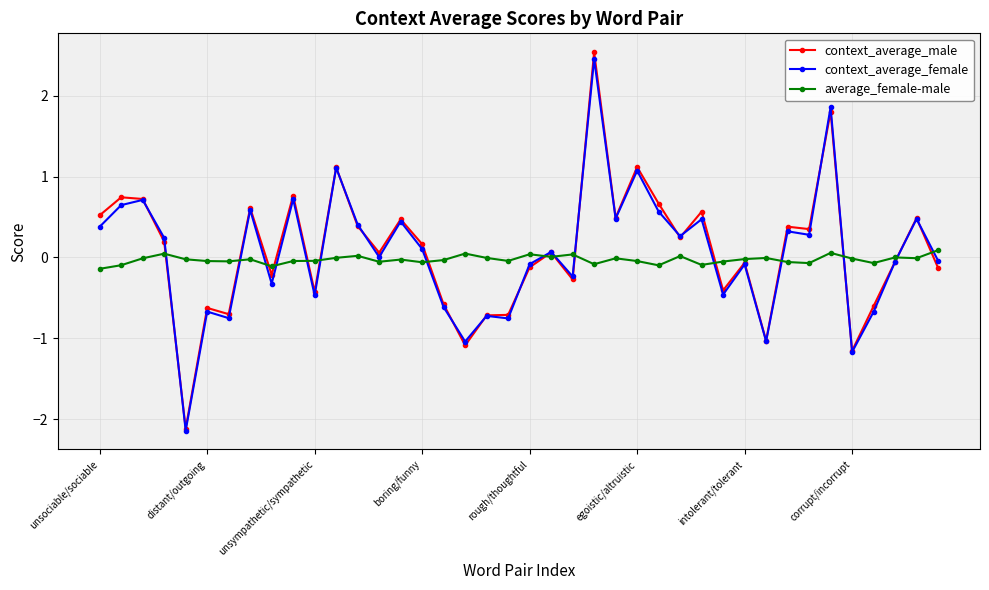

Does the chart display data point markers on the line(s)?

Yes